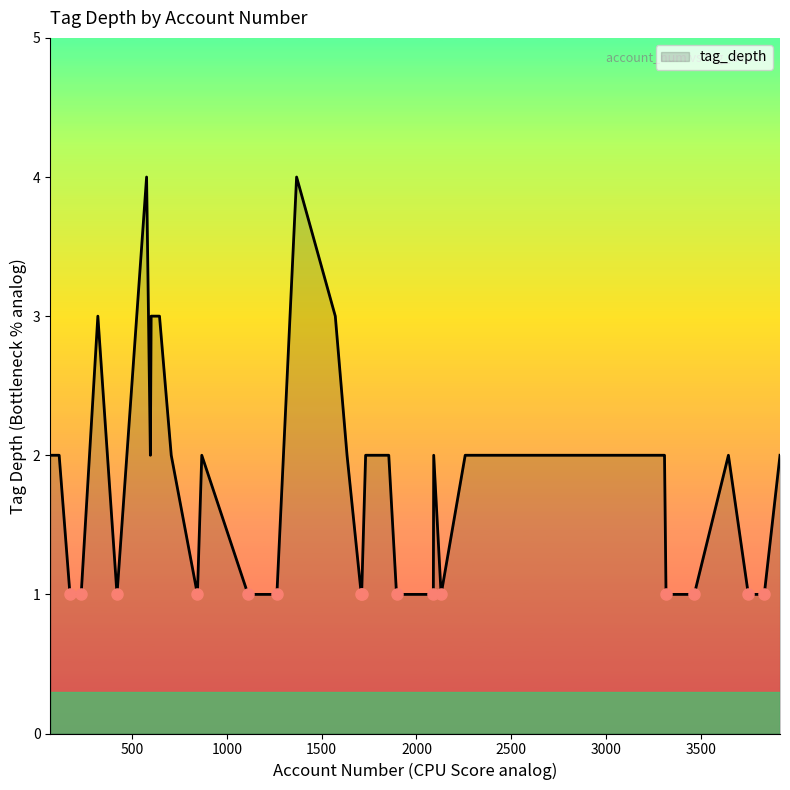

What is the maximum value shown in the chart?

4